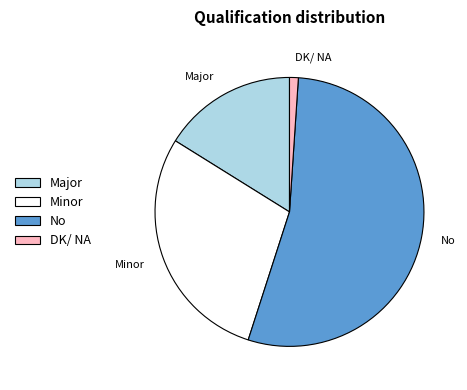

Between DK/ NA and No, which is larger?

No